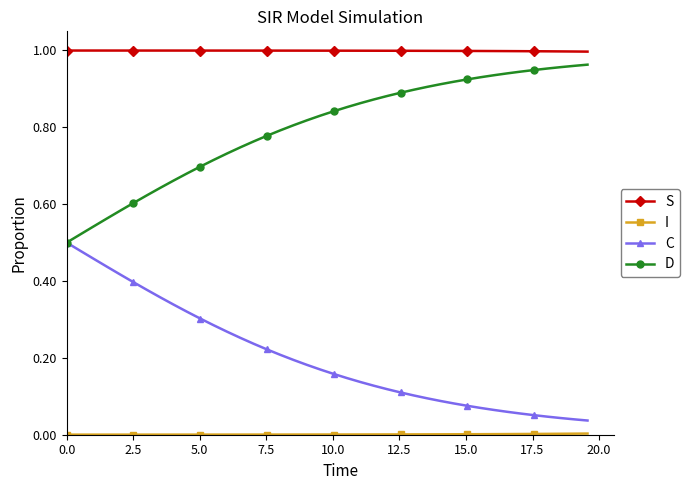

True or false: D and S cross at least once.

False